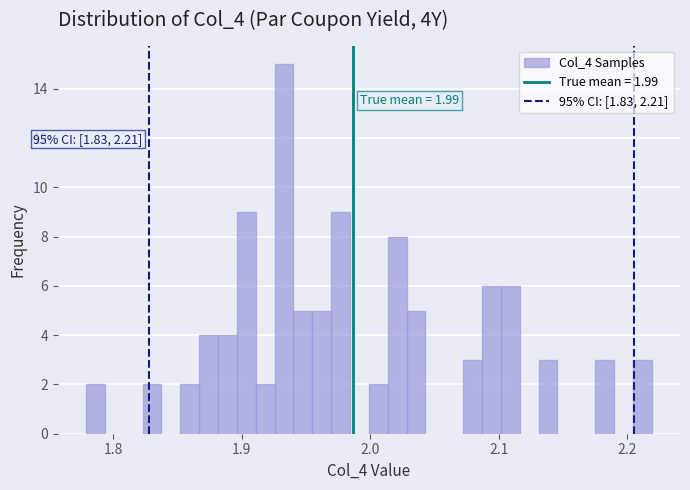

Read against the x-axis, roughly where is the centre of the tallest bar?

1.93